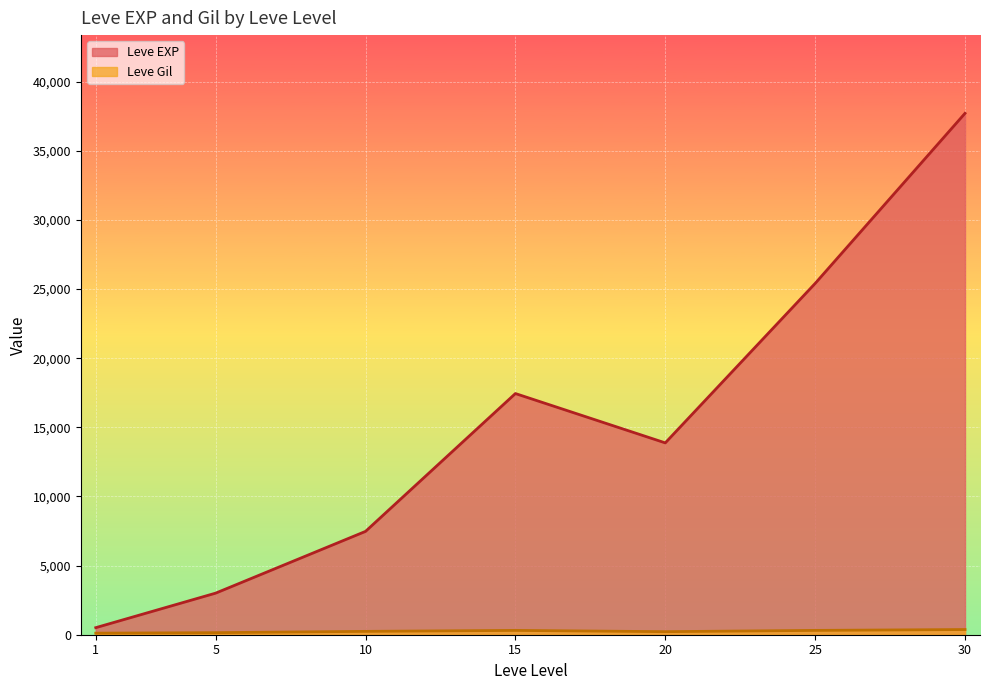

Which label corresponds to the largest value in the chart?

30